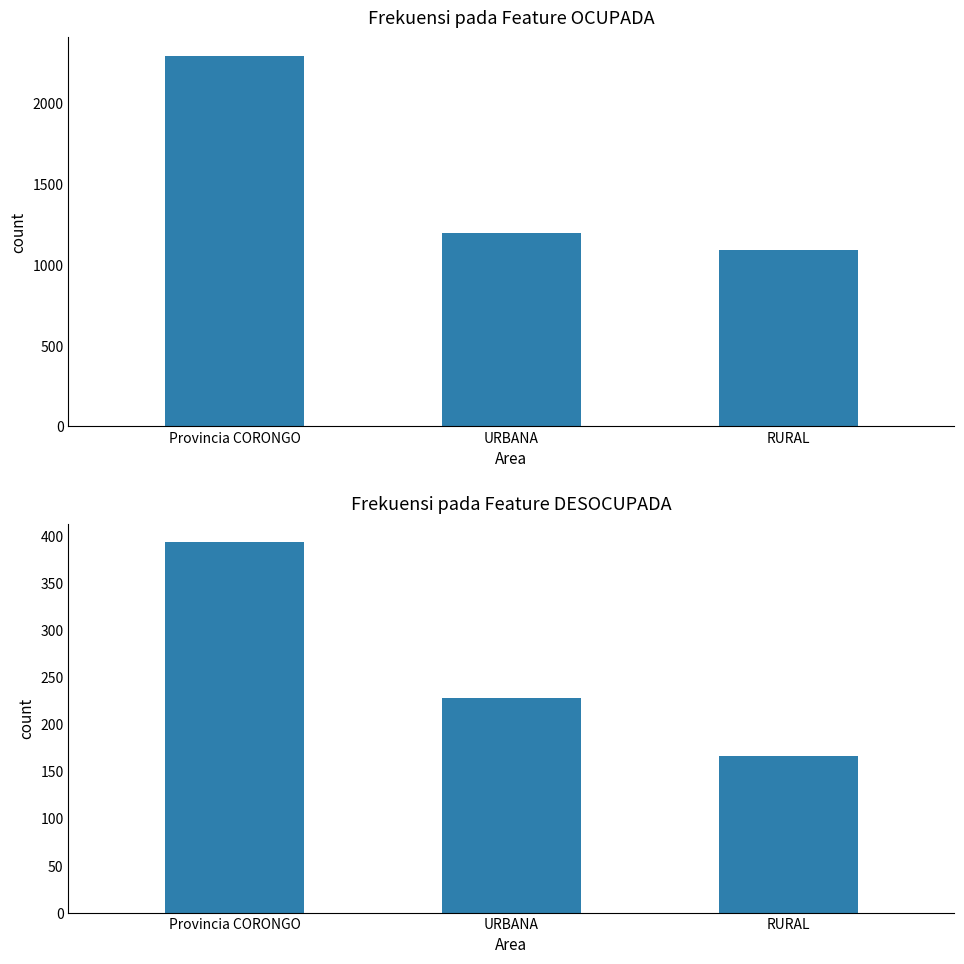

Which category has the lowest value in the OCUPADA series?

RURAL